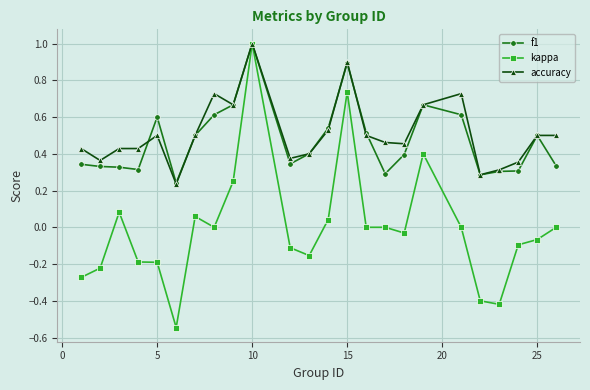

Which series has the largest range (max minus min)?

kappa